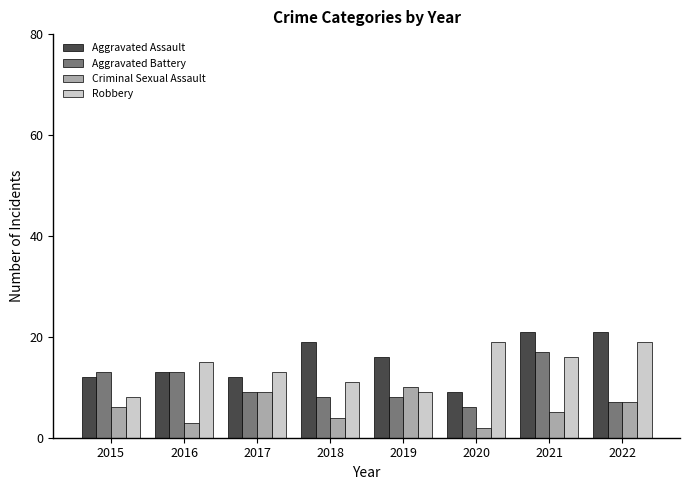

What is the difference between the second highest and minimum values in the Criminal Sexual Assault series?

7